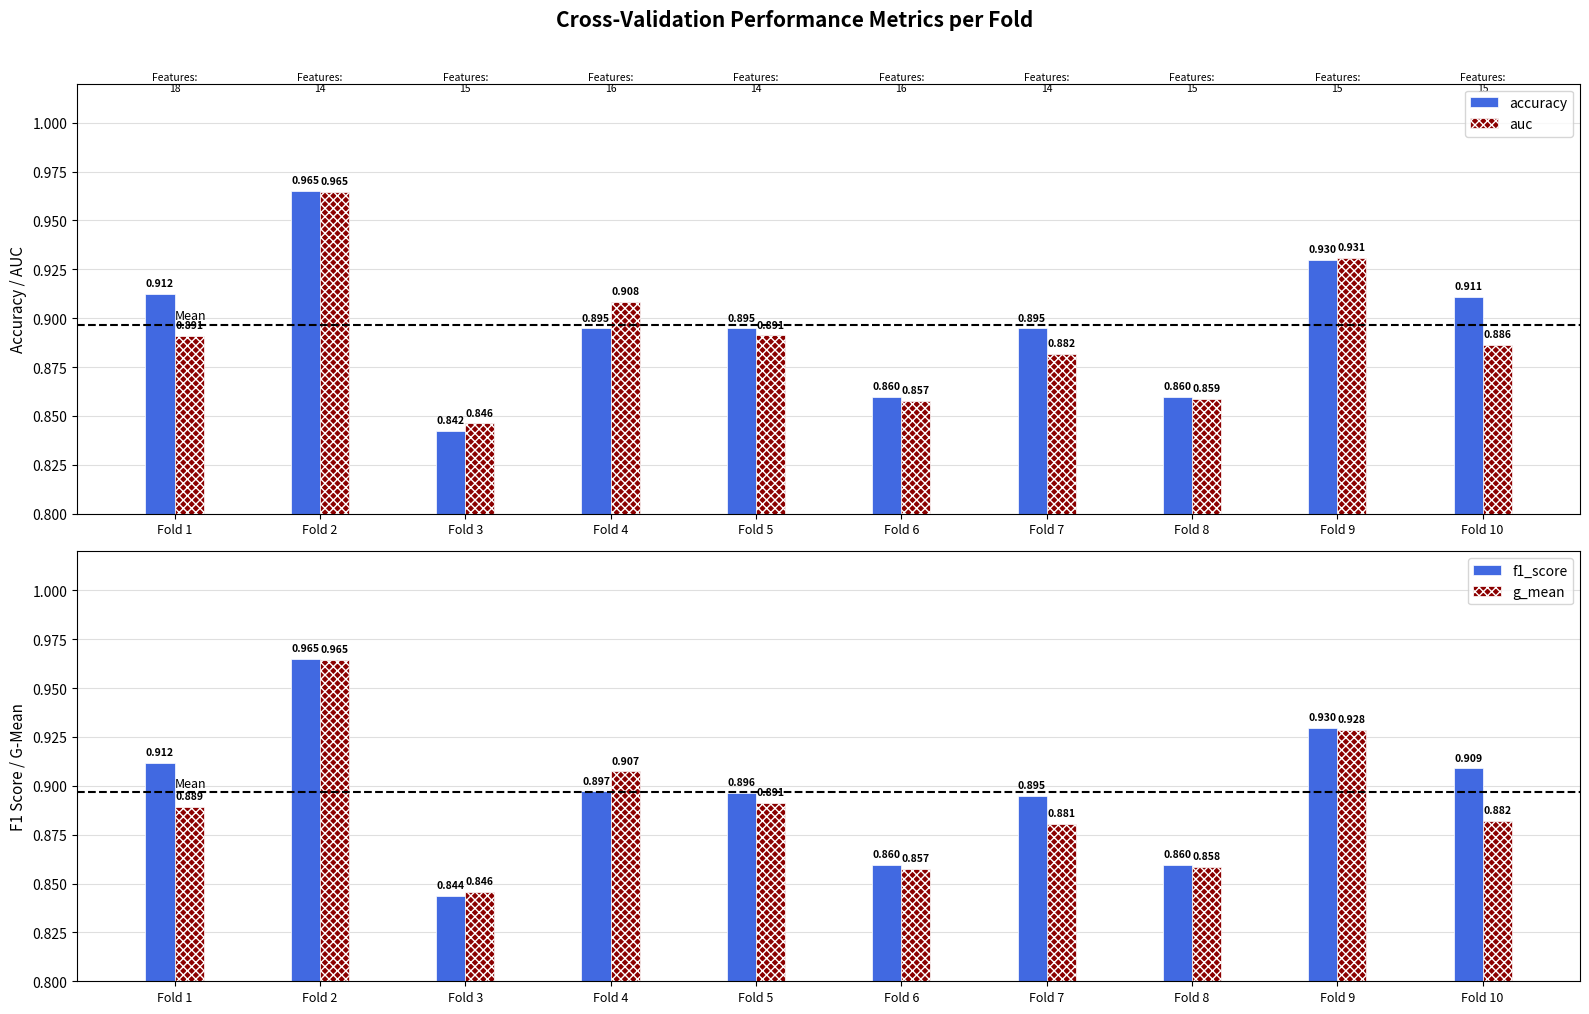

Which category has the highest value in the g_mean series?

Fold 2